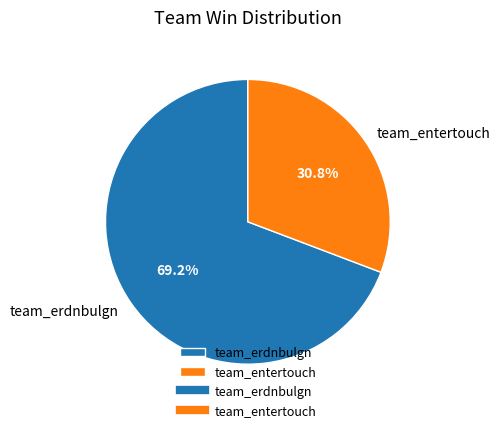

How many segments does this pie chart have?

2